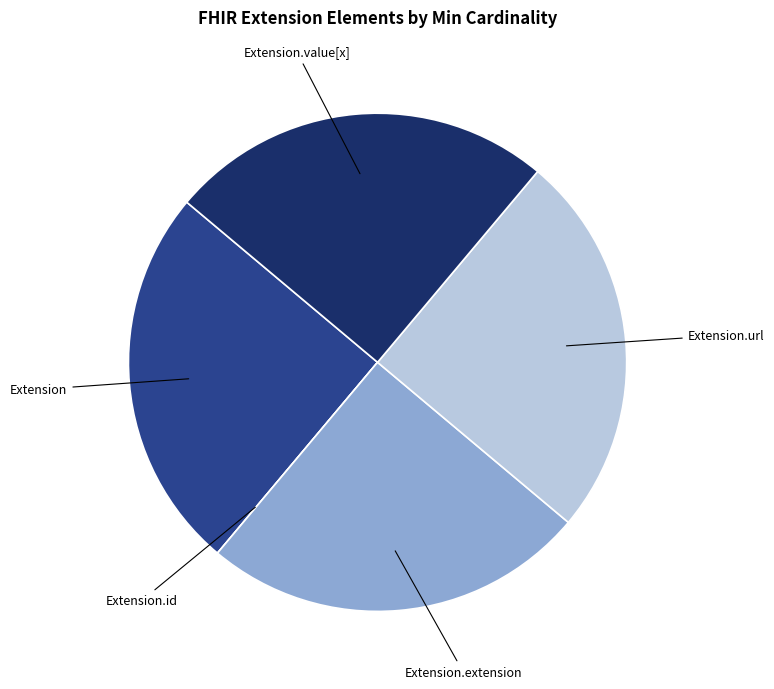

True or false: Extension accounts for 18% of the total.

False